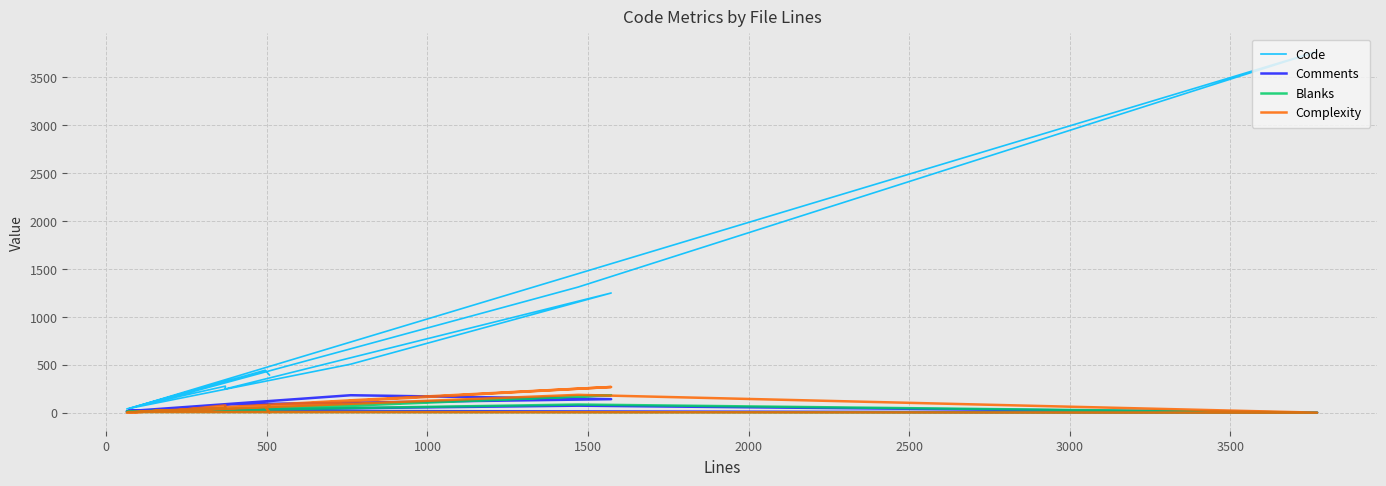

Is it true that Complexity equals 33 at 2000?

False